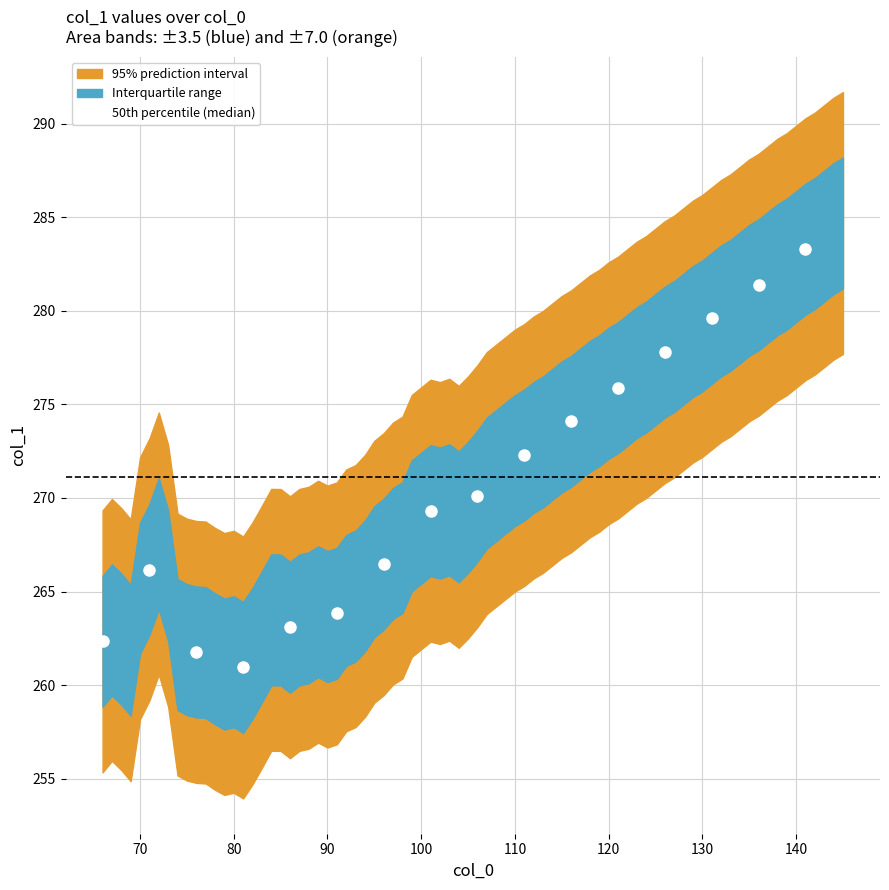

How many lines are shown in the chart?

1